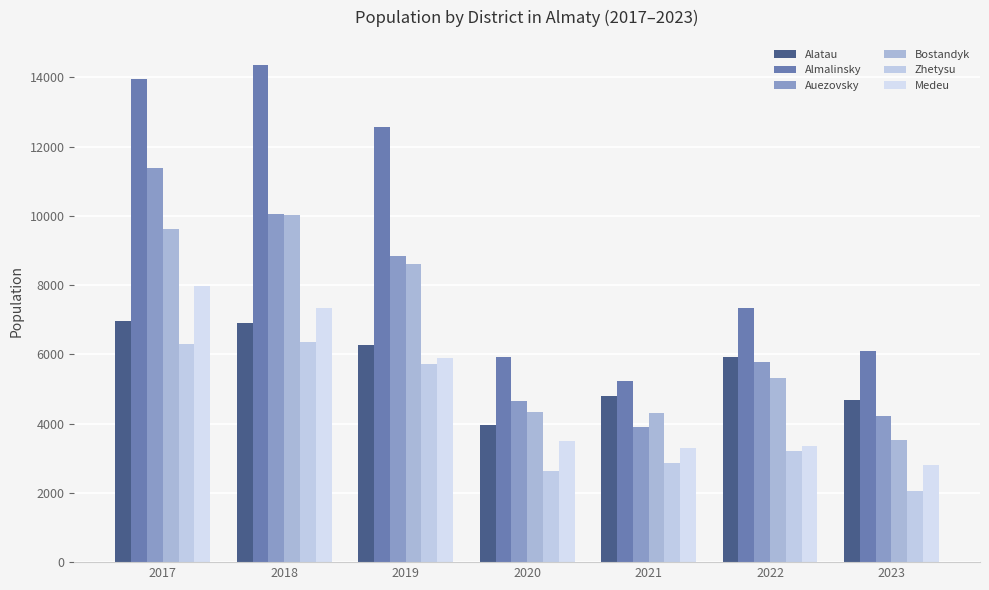

Are the bars grouped side by side (vs. stacked)?

Yes